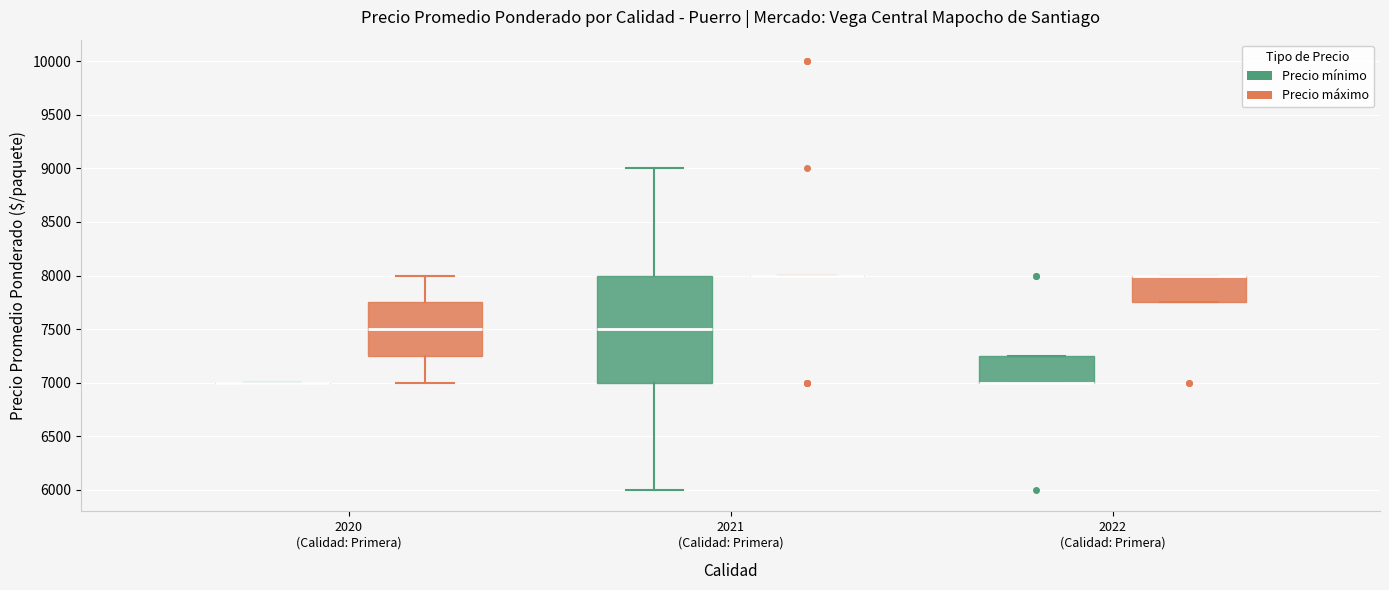

Reading left to right, read every box against the y-axis: the position of its median line, the range the box covers, and the ends of its whiskers. The values are not printed on the chart, so give them approximately, as read against the axis.

2020 (Calidad: Primera) (Precio mínimo): box collapsed to a line at 7000, whiskers 7000 to 7000
2020 (Calidad: Primera) (Precio máximo): median 7500, box 7250 to 7750, whiskers 7000 to 8000
2021 (Calidad: Primera) (Precio mínimo): median 7500, box 7000 to 8000, whiskers 6000 to 9000
2021 (Calidad: Primera) (Precio máximo): box collapsed to a line at 8000, whiskers 8000 to 8000
2022 (Calidad: Primera) (Precio mínimo): median 7000 (drawn on the box's lower edge), box 7000 to 7250, whiskers 7000 to 7250
2022 (Calidad: Primera) (Precio máximo): median 8000 (drawn on the box's upper edge), box 7750 to 8000, whiskers 7750 to 8000